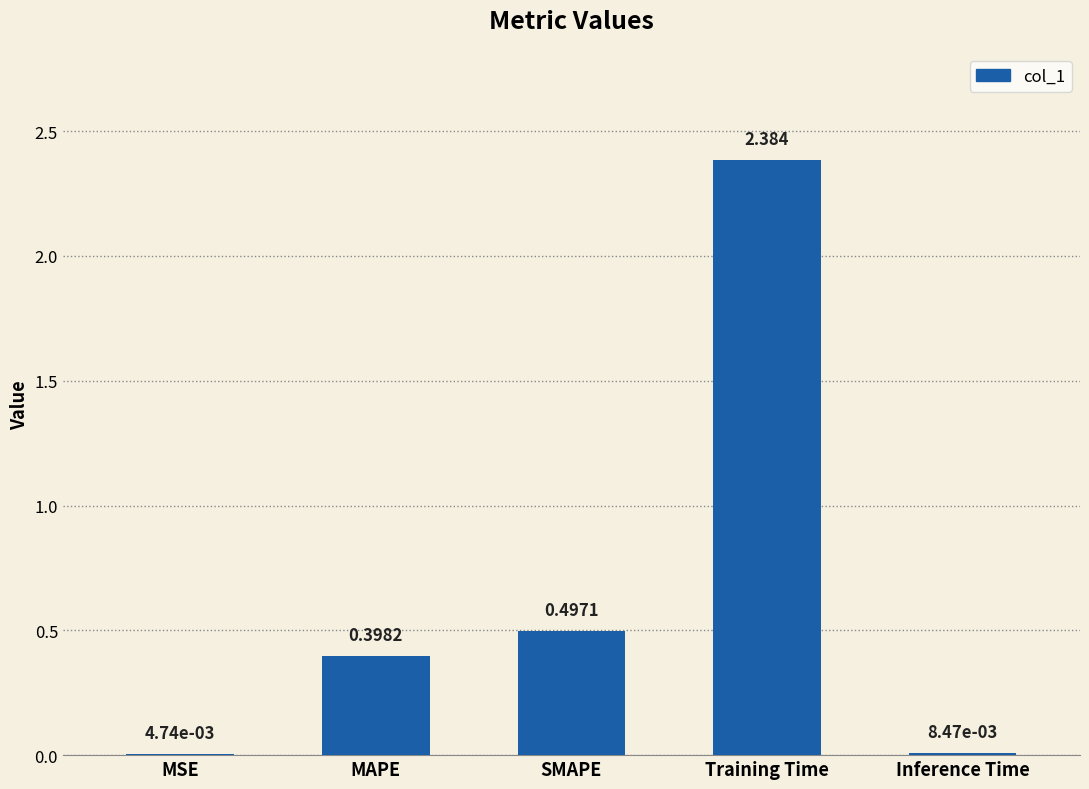

Which has a higher value, MSE or Inference Time?

Inference Time